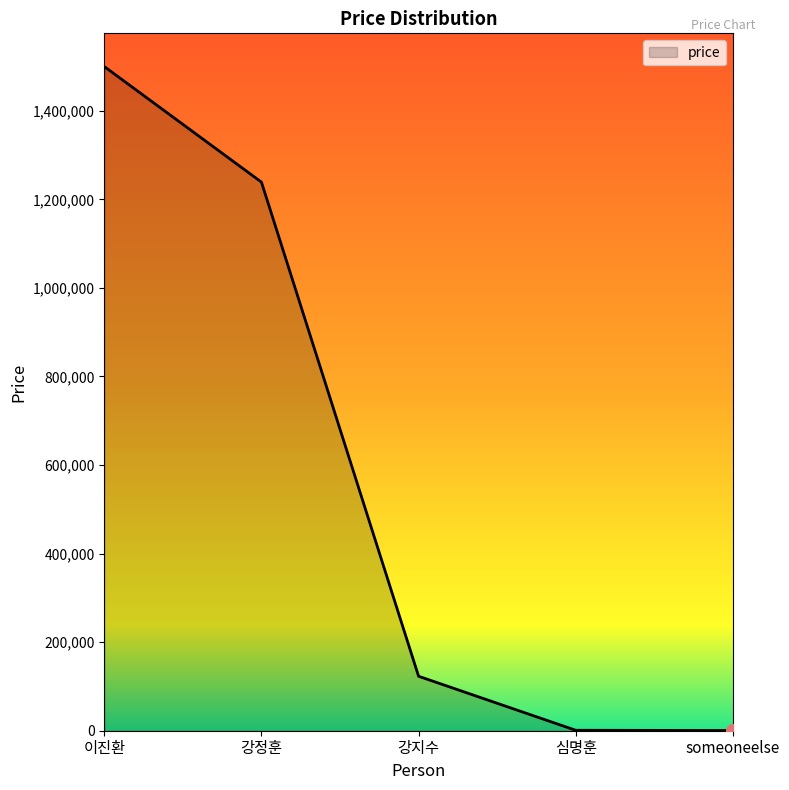

The chart shows a value of 377023 at 이진환. True or false?

False